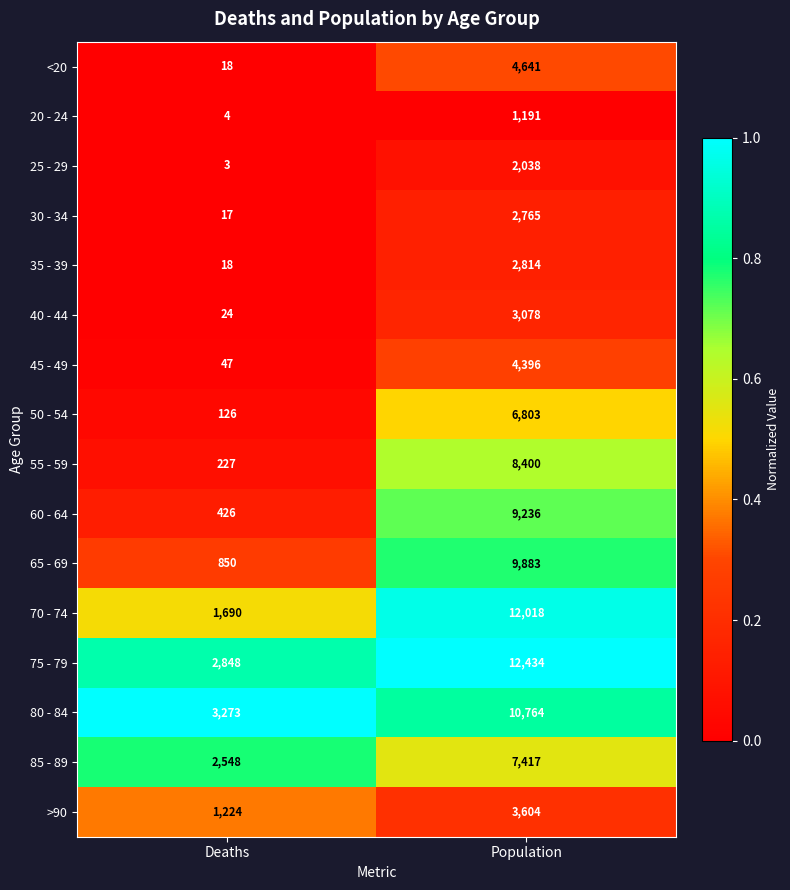

What is the difference between the maximum and minimum values in the 20 - 24 series?

1187